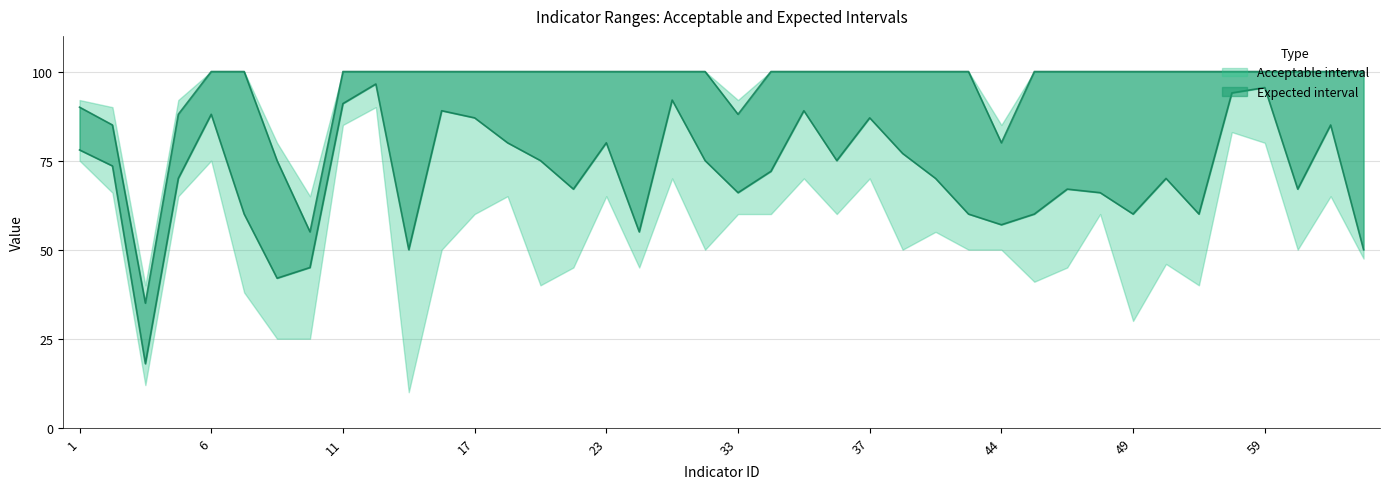

Is it true that min_esperado equals 16.7 at 44?

False